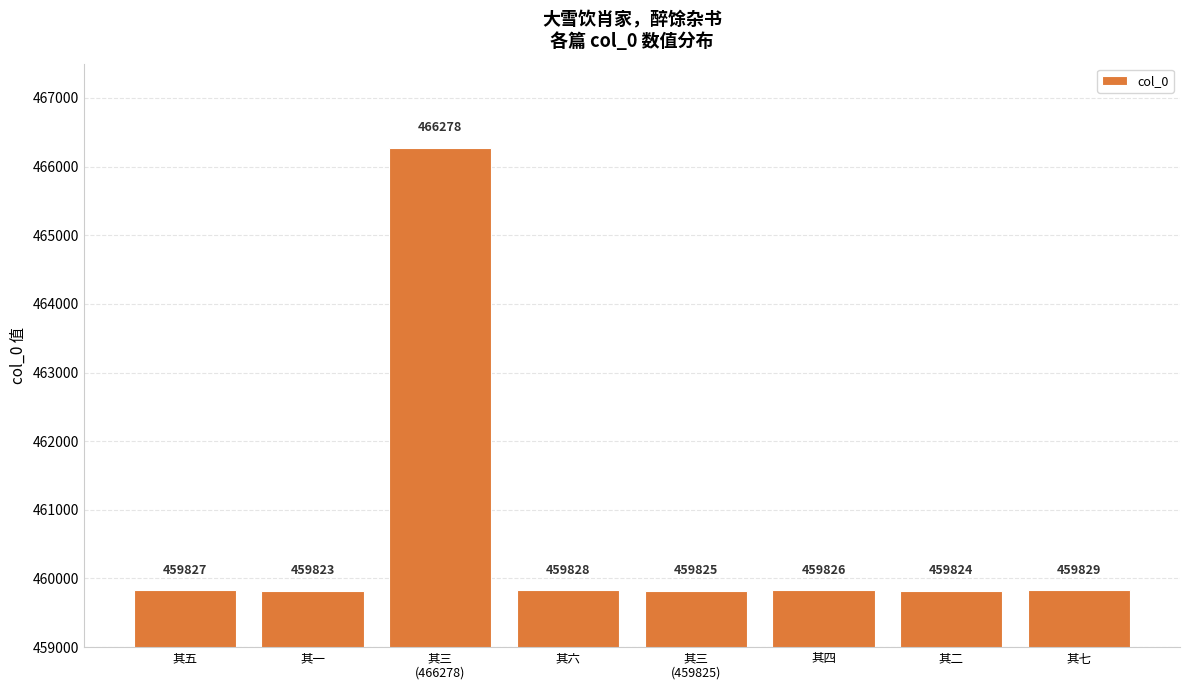

How many values are below 459827?

4